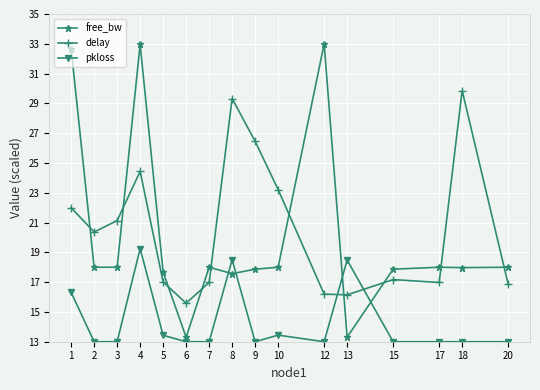

True or false: pkloss has a value of 13.0 at 20.

True